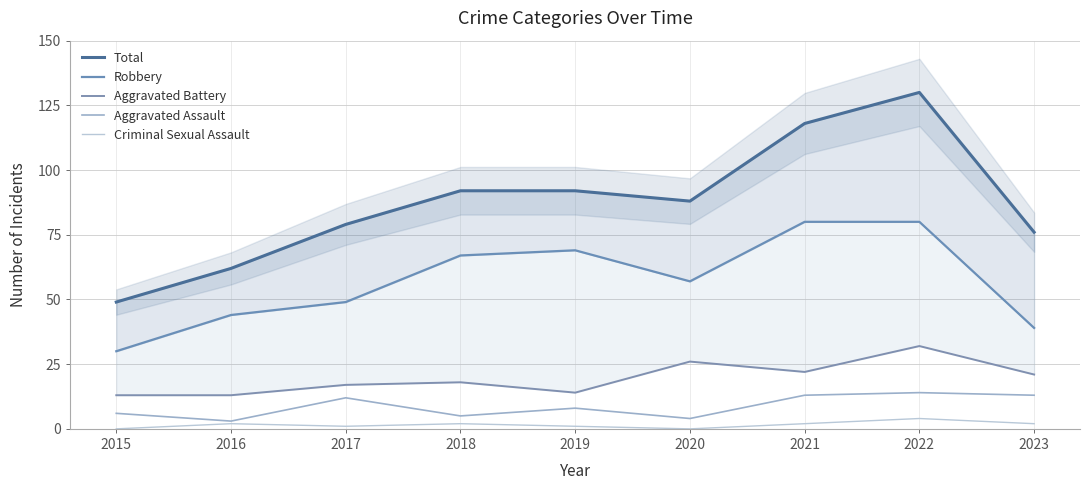

What is the minimum value for Total?

49